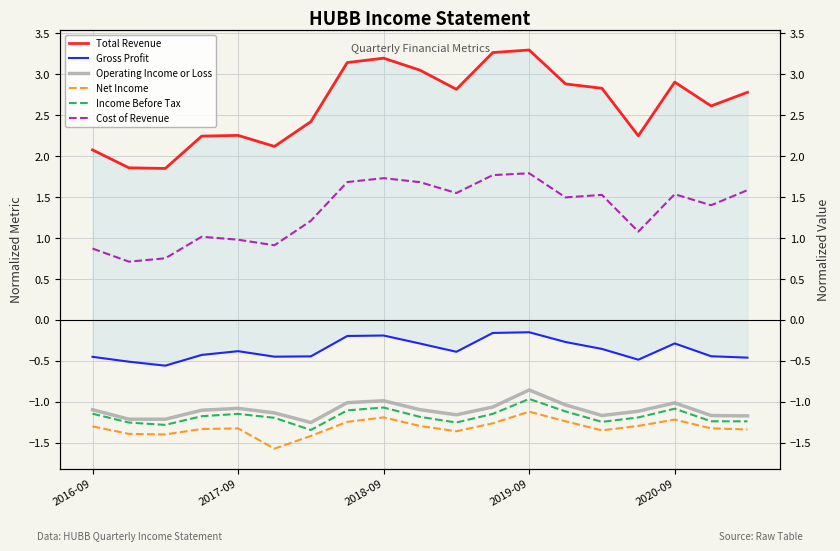

Reading left to right, transcribe all the data shown in this chart.

Total Revenue: 2.1	1.9	1.9	2.2	2.3	2.1	2.4	3.1	3.2	3.1	2.8	3.3	3.3	2.9	2.8	2.2	2.9	2.6	2.8
Gross Profit: -0.5	-0.5	-0.6	-0.4	-0.4	-0.4	-0.4	-0.2	-0.2	-0.3	-0.4	-0.2	-0.1	-0.3	-0.4	-0.5	-0.3	-0.4	-0.5
Operating Income or Loss: -1.1	-1.2	-1.2	-1.1	-1.1	-1.1	-1.3	-1.0	-1.0	-1.1	-1.2	-1.1	-0.9	-1.0	-1.2	-1.1	-1.0	-1.2	-1.2
Net Income: -1.3	-1.4	-1.4	-1.3	-1.3	-1.6	-1.4	-1.2	-1.2	-1.3	-1.4	-1.3	-1.1	-1.2	-1.3	-1.3	-1.2	-1.3	-1.3
Income Before Tax: -1.1	-1.3	-1.3	-1.2	-1.1	-1.2	-1.3	-1.1	-1.1	-1.2	-1.3	-1.1	-1.0	-1.1	-1.2	-1.2	-1.1	-1.2	-1.2
Cost of Revenue: 0.9	0.7	0.8	1.0	1.0	0.9	1.2	1.7	1.7	1.7	1.6	1.8	1.8	1.5	1.5	1.1	1.5	1.4	1.6